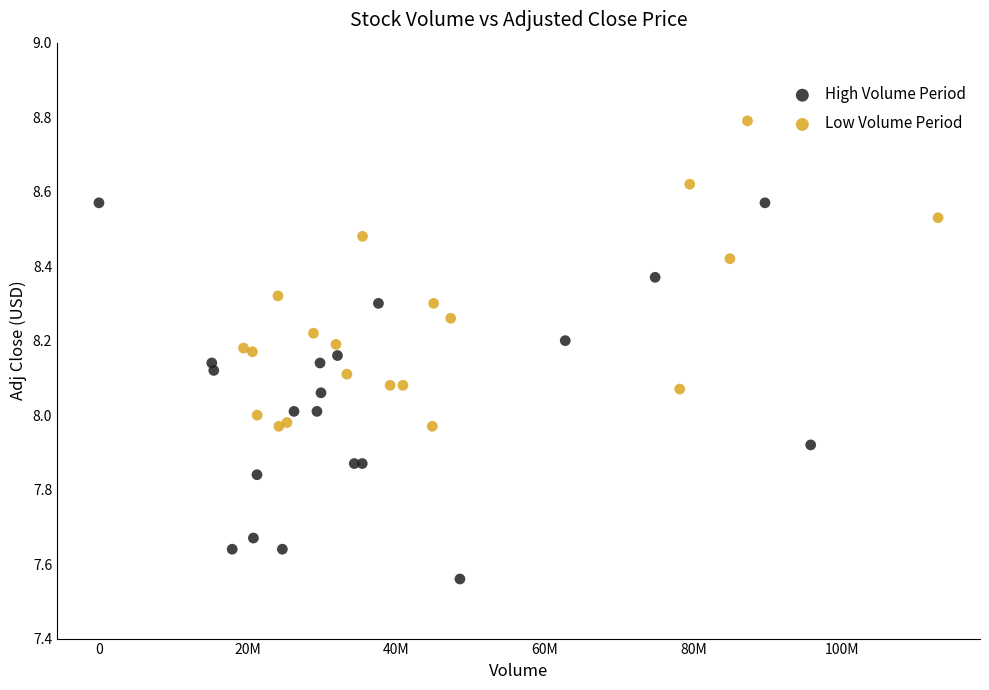

Which series reaches the maximum Y coordinate?

Low Volume Period